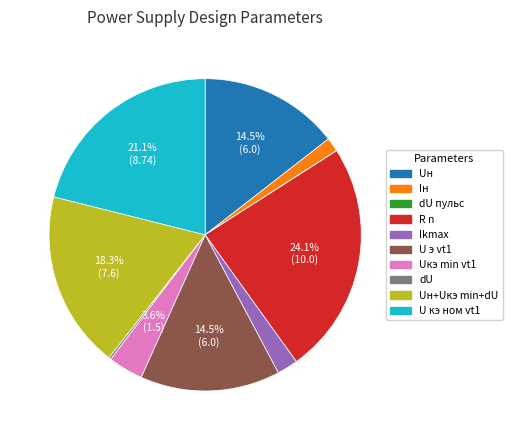

Is there any slice that represents more than half of the pie?

No